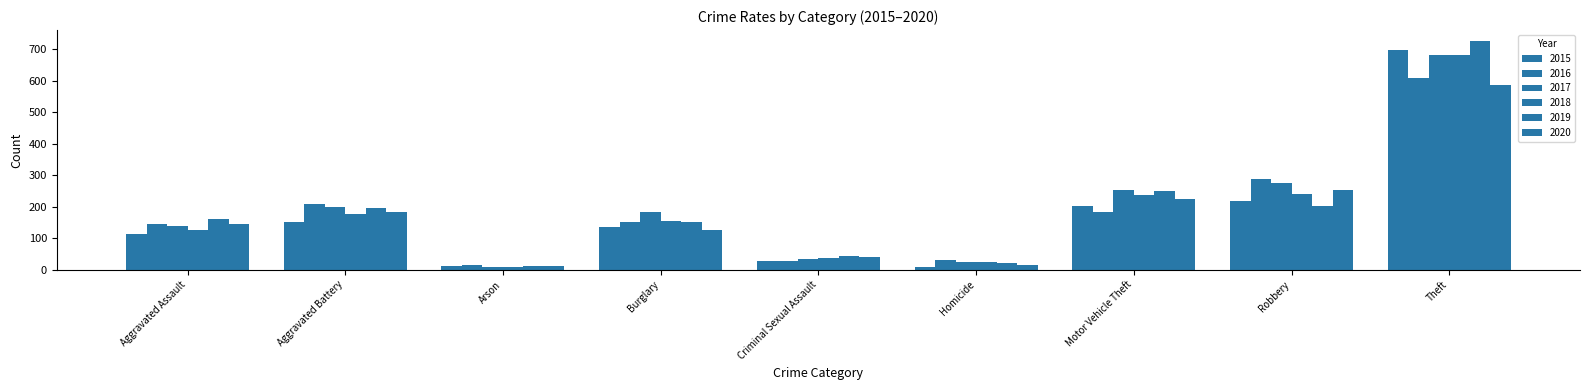

Reading right to left, list all the values displayed in this chart.

2015: 696	219	202	9	29	135	11	150	114
2016: 607	287	182	30	28	150	15	207	145
2017: 680	275	254	25	33	184	9	200	140
2018: 681	239	238	24	38	156	9	177	126
2019: 724	203	250	20	45	151	13	197	162
2020: 586	253	223	16	39	127	11	184	145